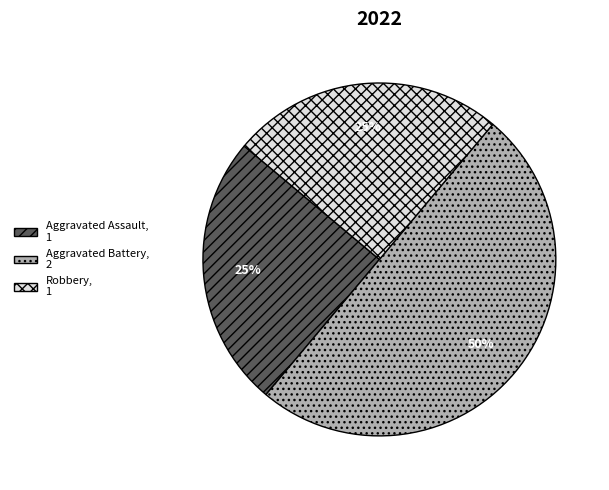

Does Robbery, 1 represent more than half of the total?

No